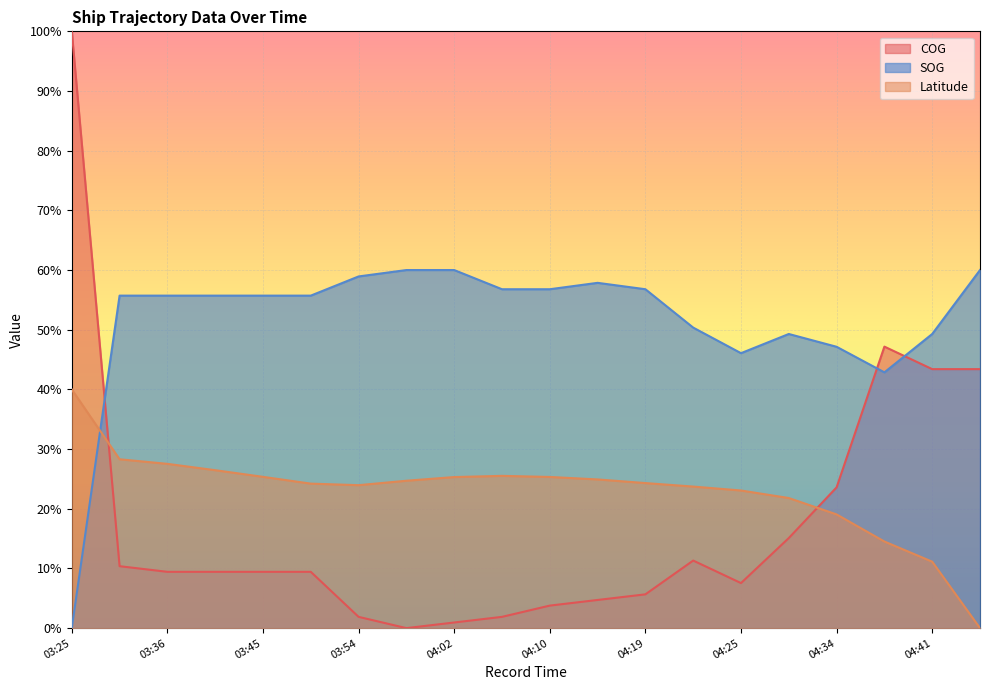

Where is Latitude nearest to the value 20?

04:34